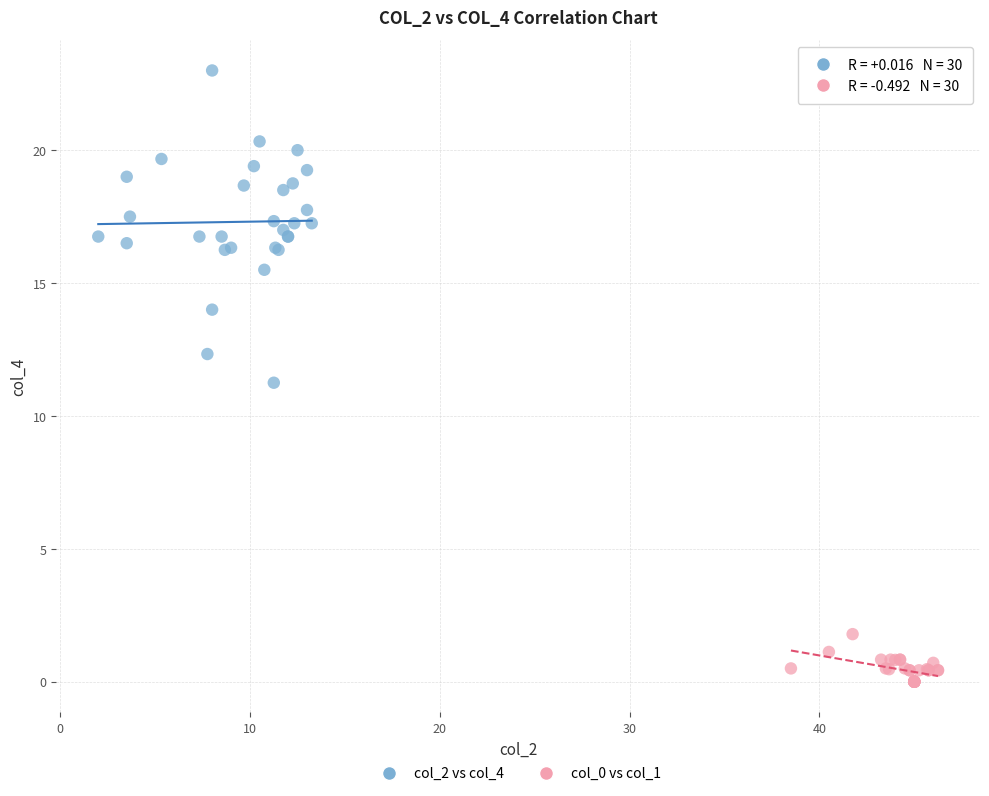

Which series contains the lowest Y value?

col_0 vs col_1